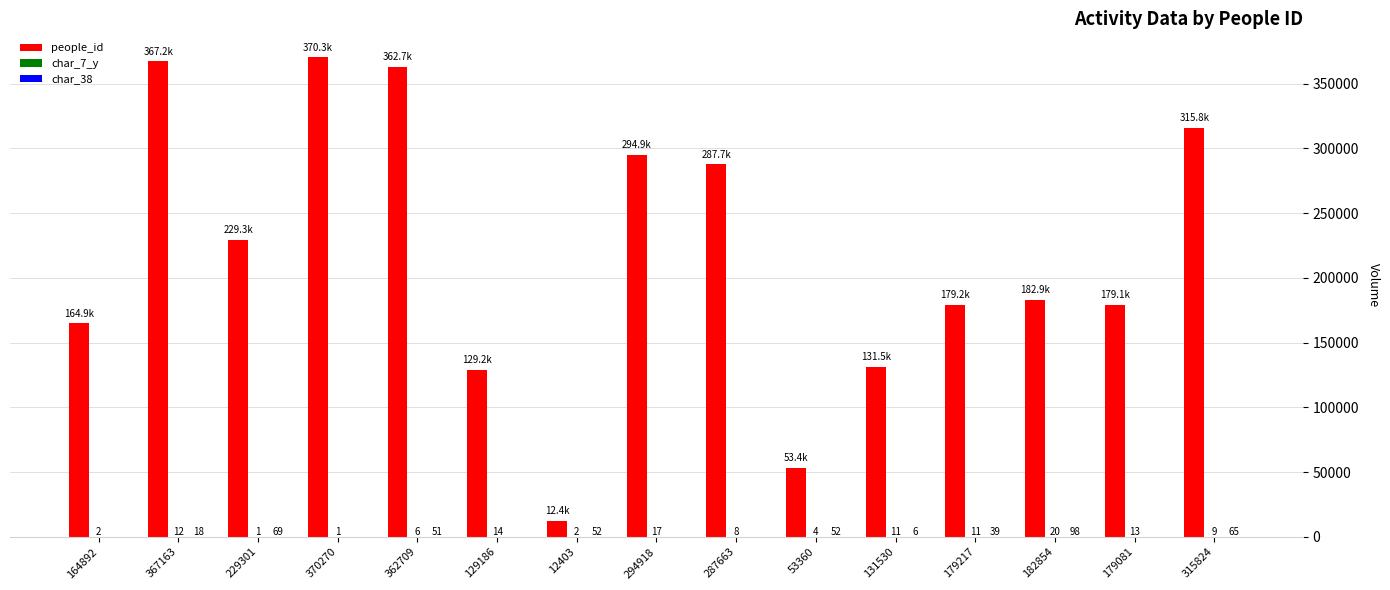

What is the approximate value of people_id at 53360, to the nearest 50?

53350